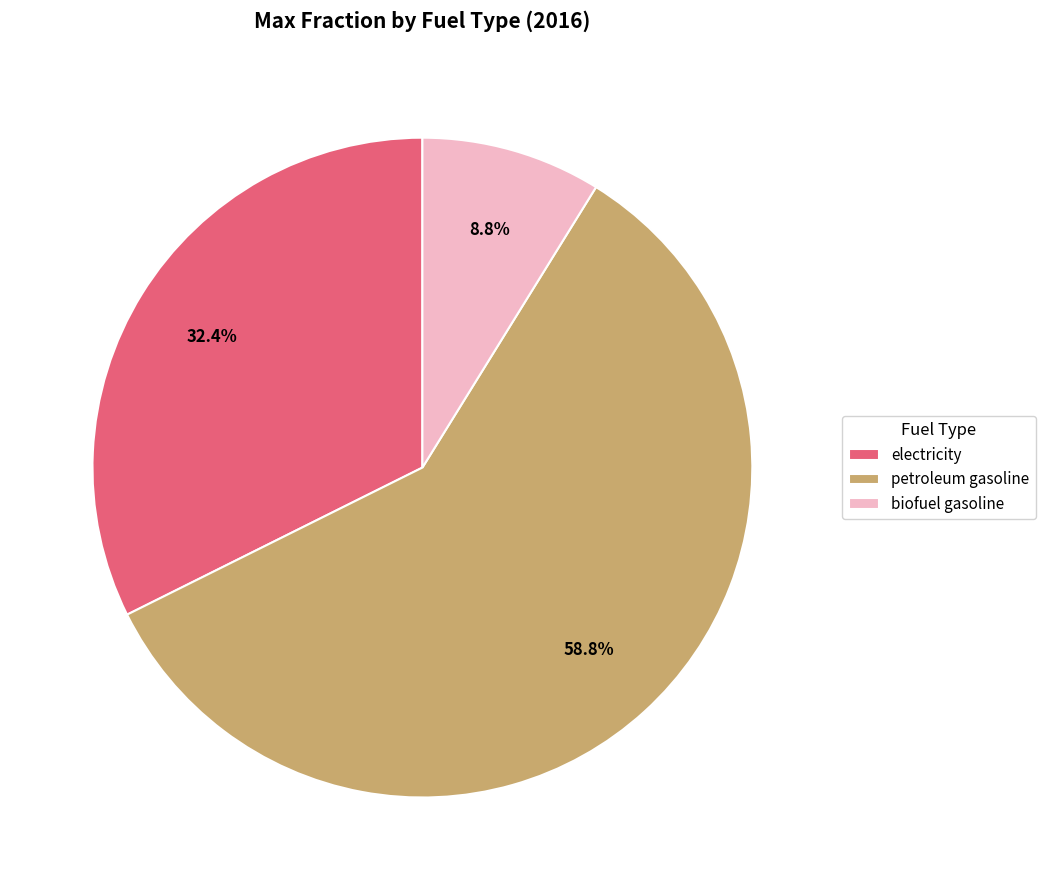

Does electricity account for over 50% of the chart?

No